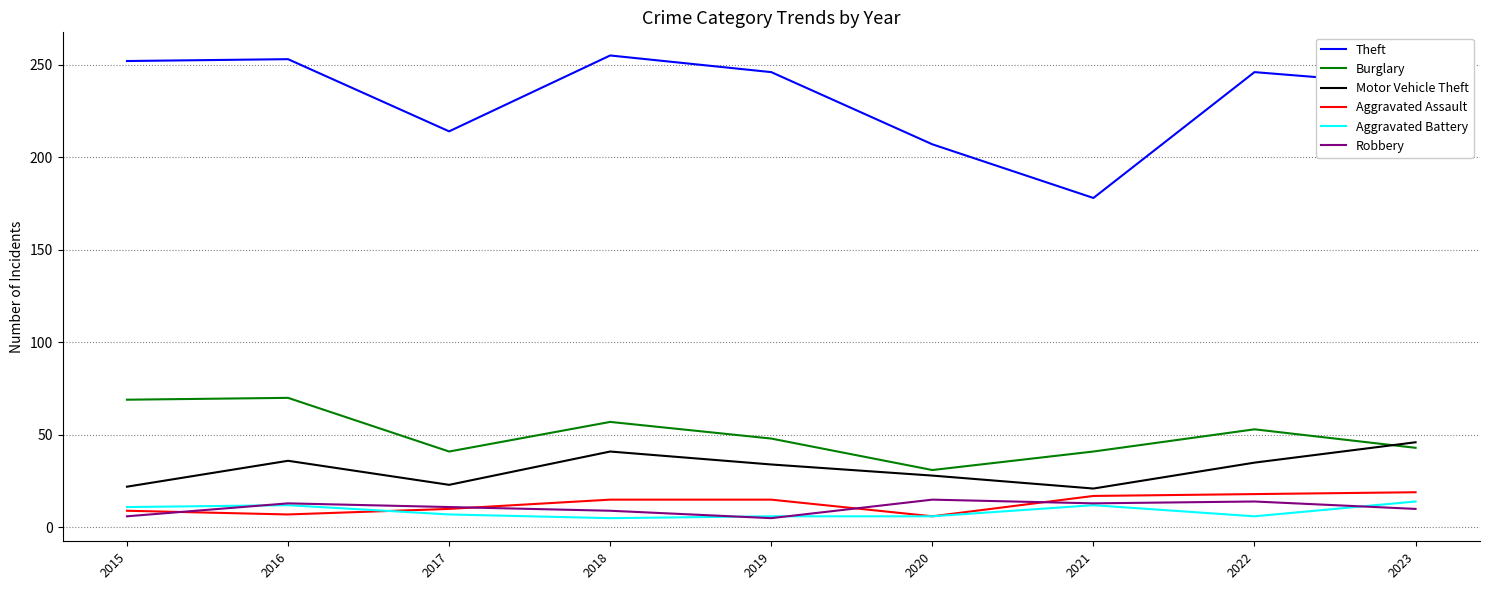

Where is Theft nearest to the value 216?

2017